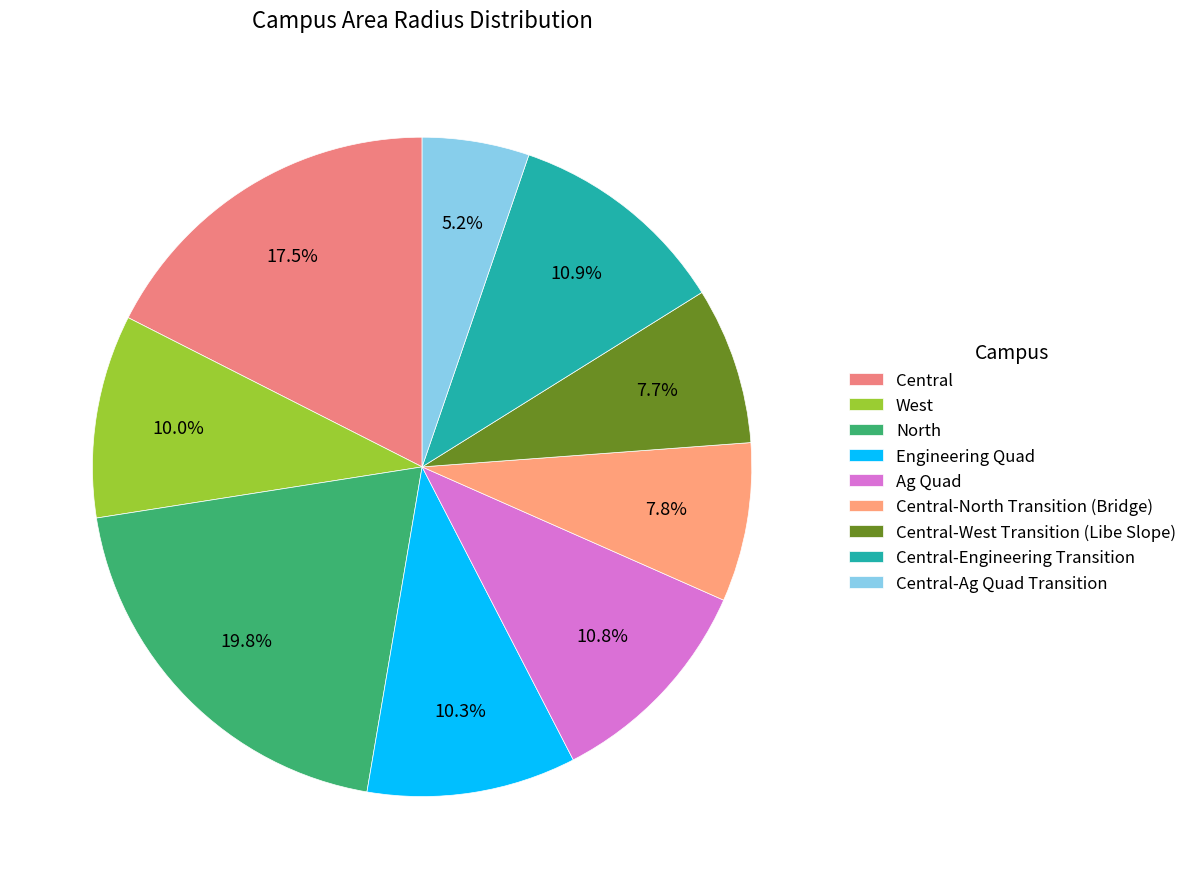

What percentage is the Central-North Transition (Bridge) slice, to the nearest percent?

8%